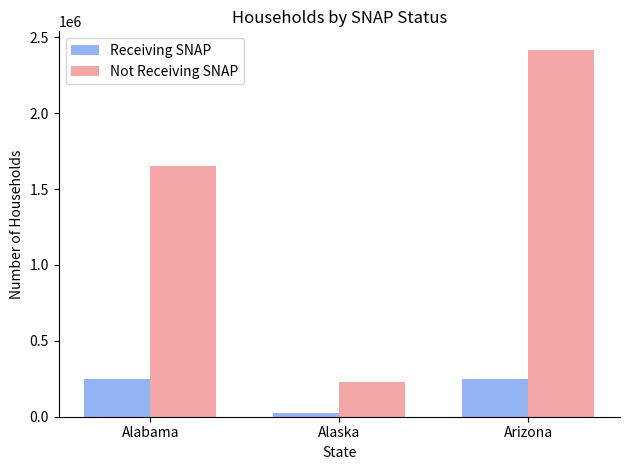

What is the label of the 1st bar from the left?

Alabama